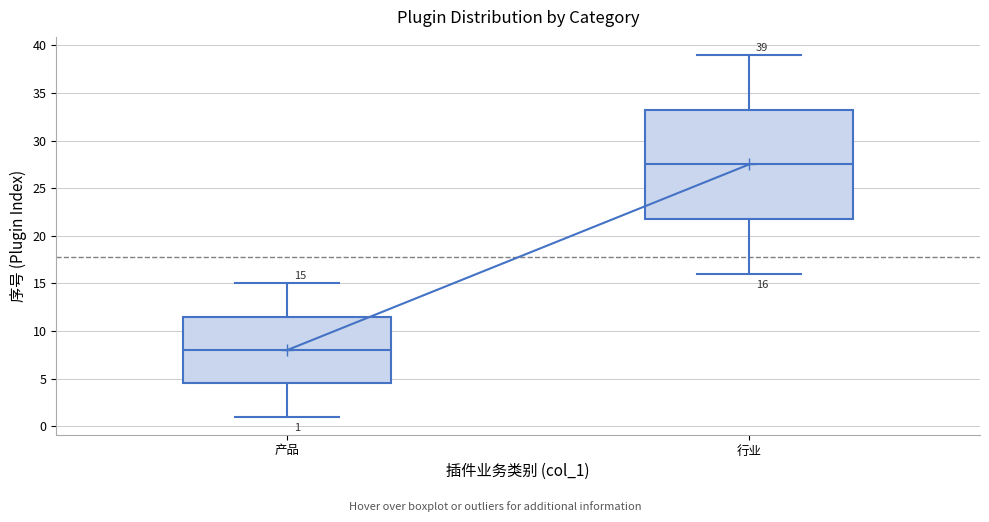

Which box has the highest median line?

行业